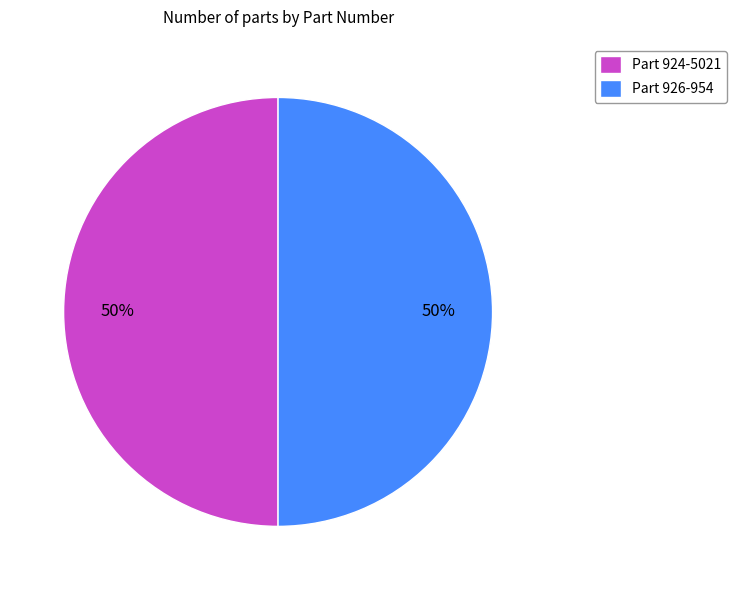

Approximately how many times larger is the value at Part 926-954 compared to Part 924-5021?

1.0